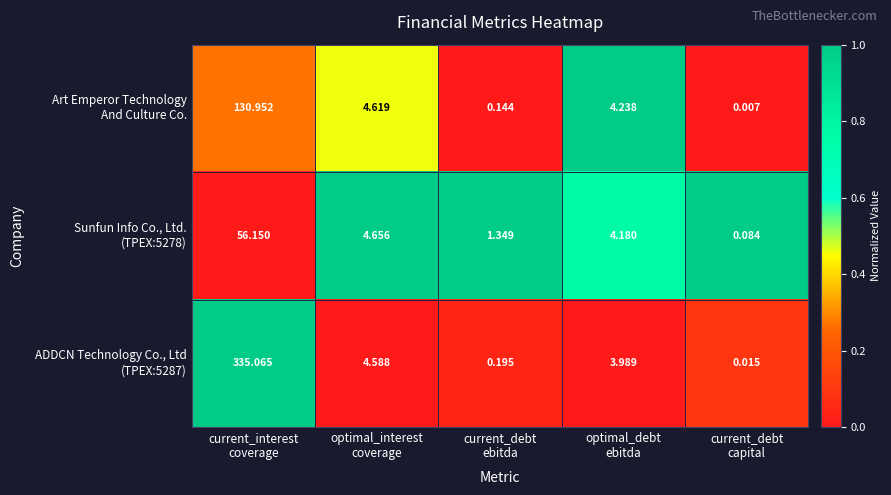

How many data points does each series have?

5